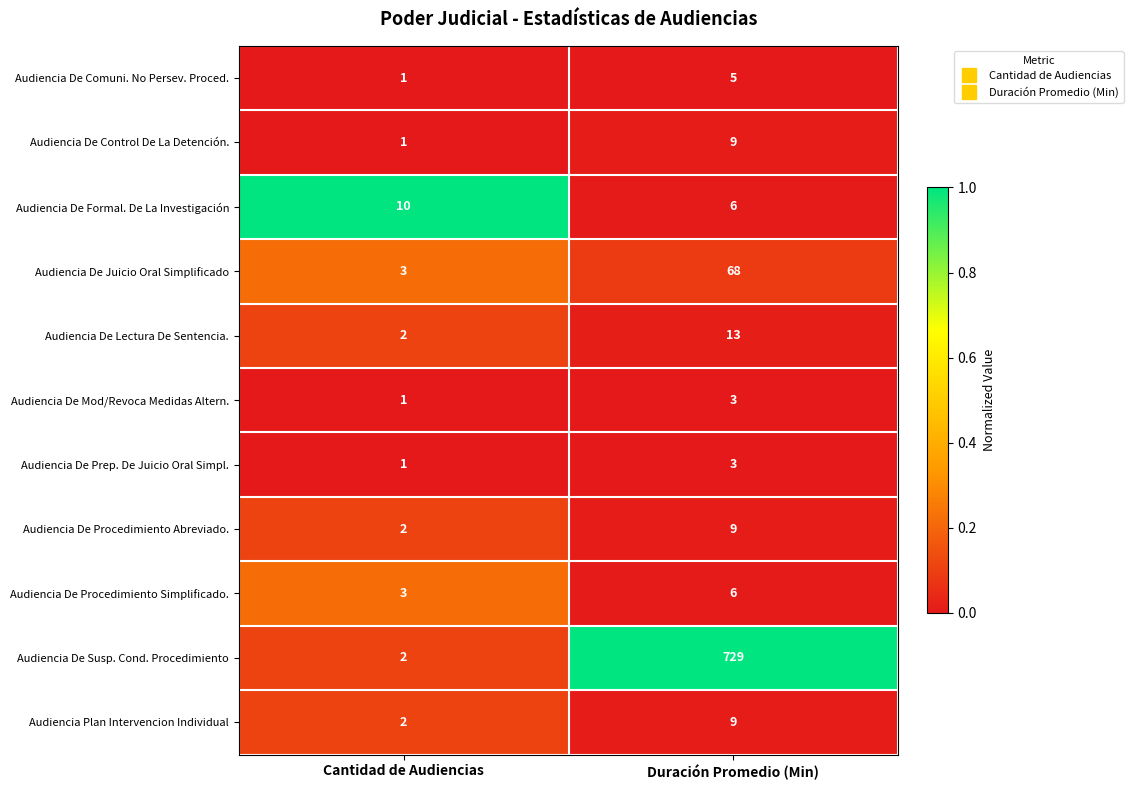

What is the total value across all series at Cantidad de Audiencias?

28